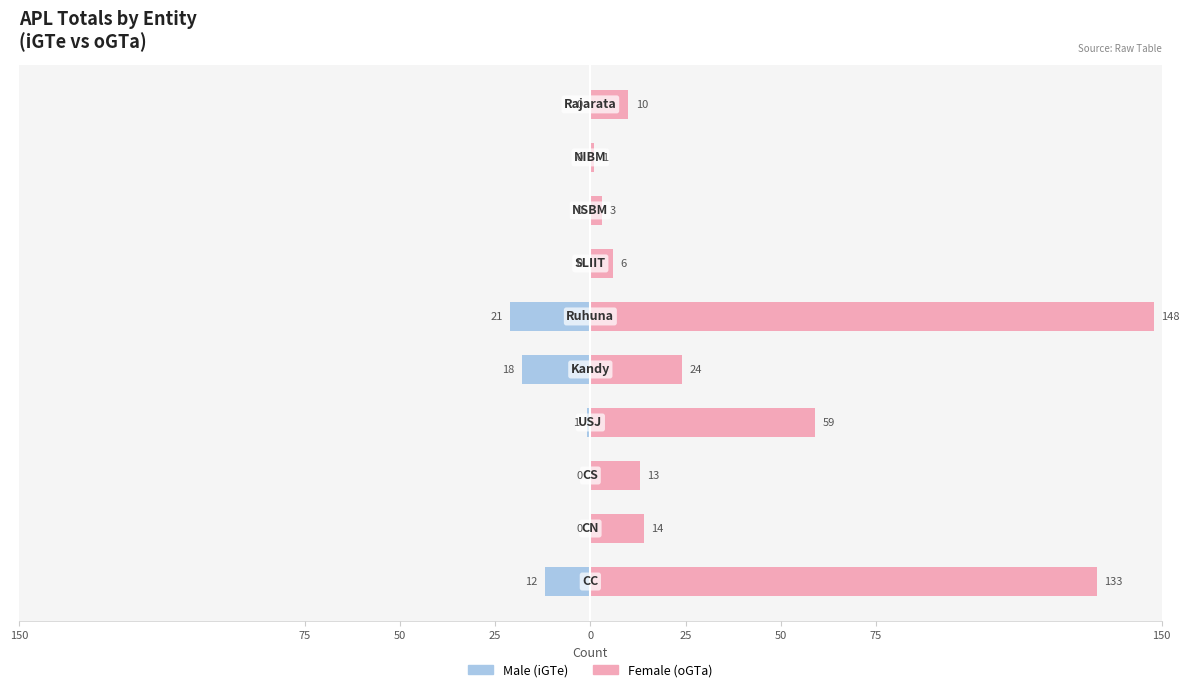

Which series has the largest total across all categories?

Female (oGTa)